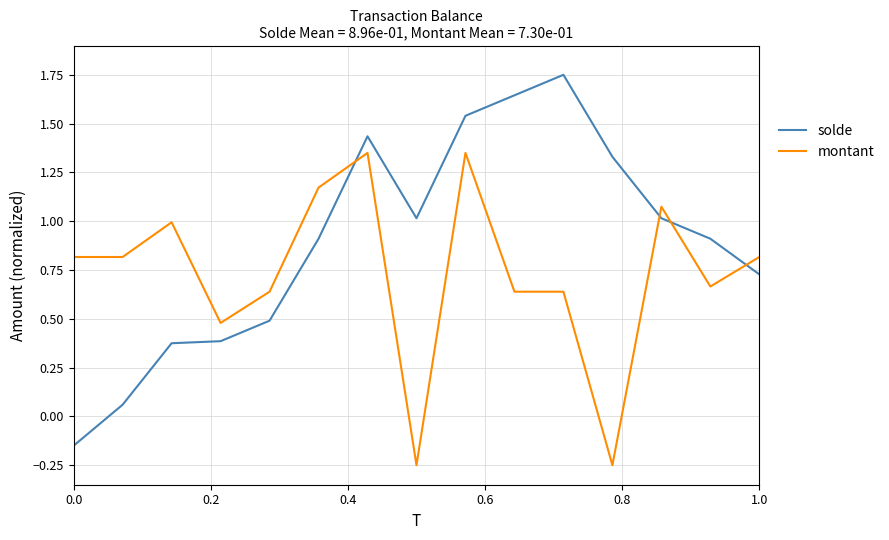

Which series has the largest range (max minus min)?

solde